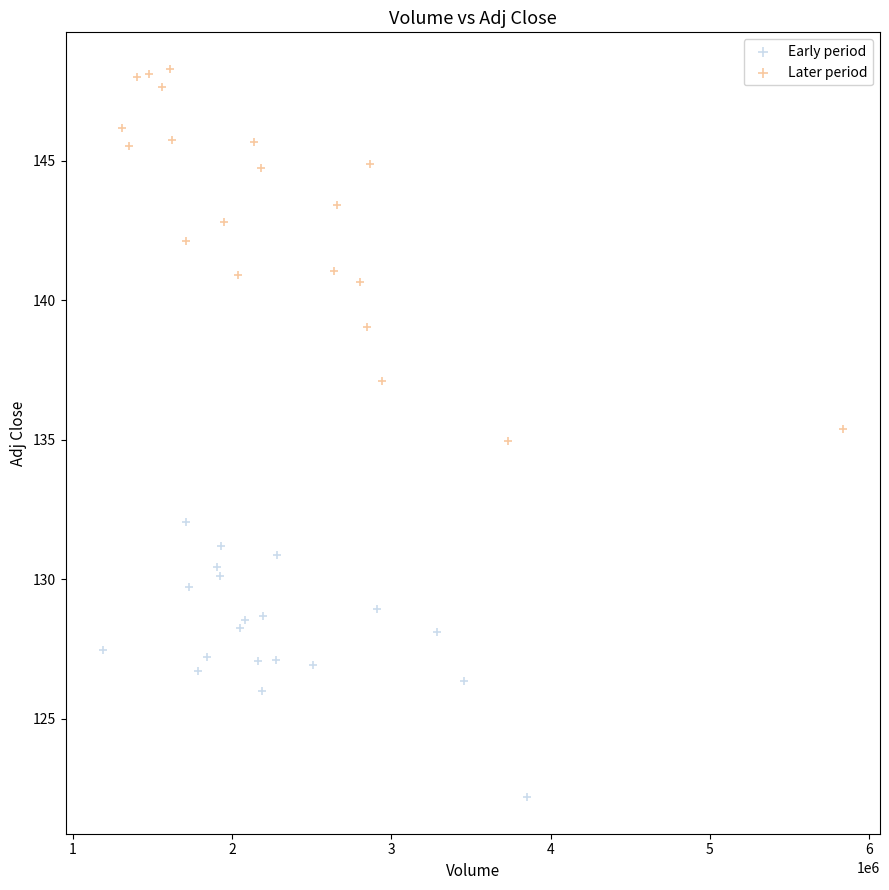

Which series reaches the minimum Y coordinate?

Early period